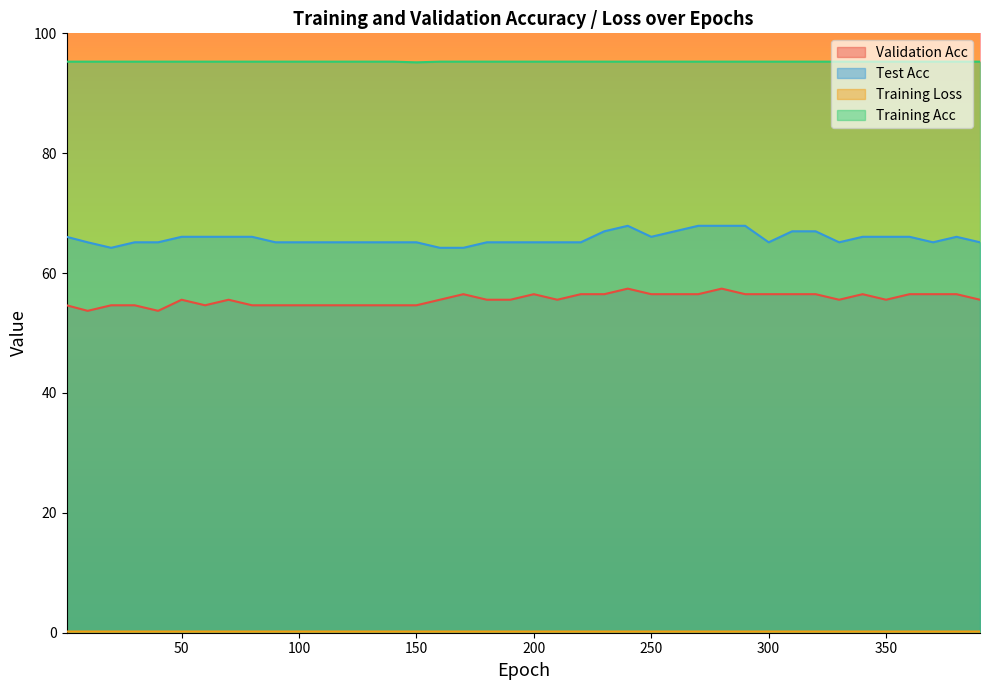

Is the value of Training Loss at 150 greater than the value of Test Acc at 200?

No